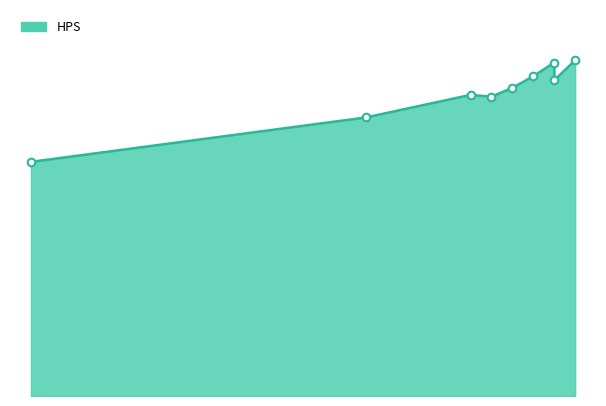

Between 96 and 91, which is larger?

96